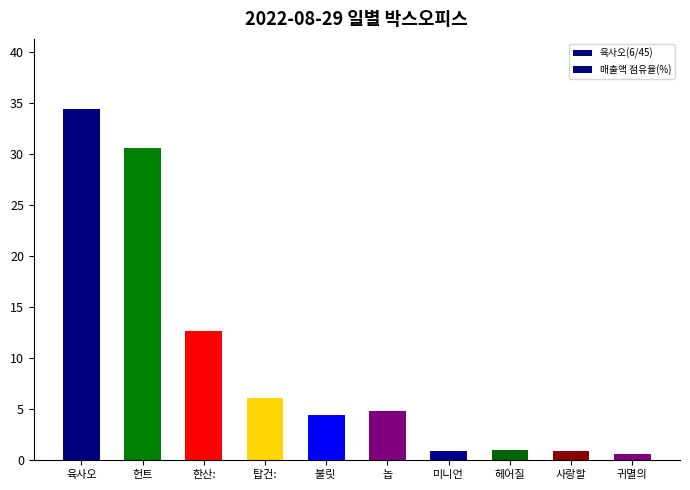

What is the label of the 1st bar from the right?

귀멸의